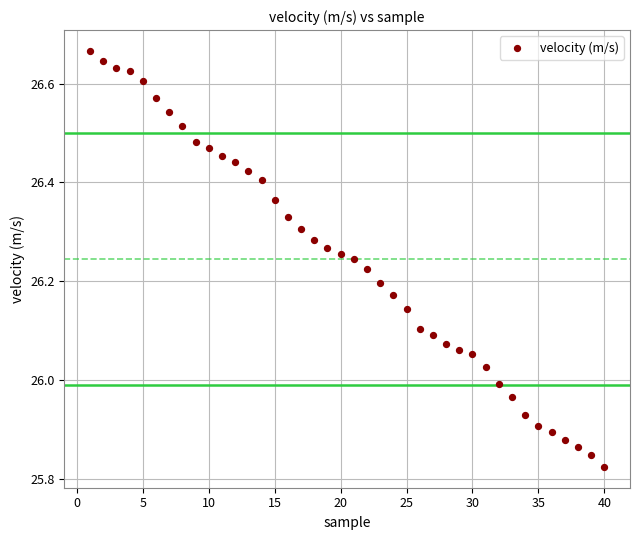

What is the range of Y values (max minus min)?

0.8